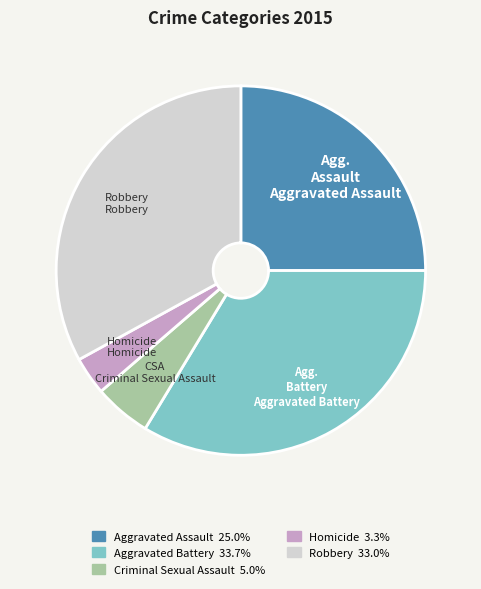

Which category has the smallest portion of the pie?

Homicide